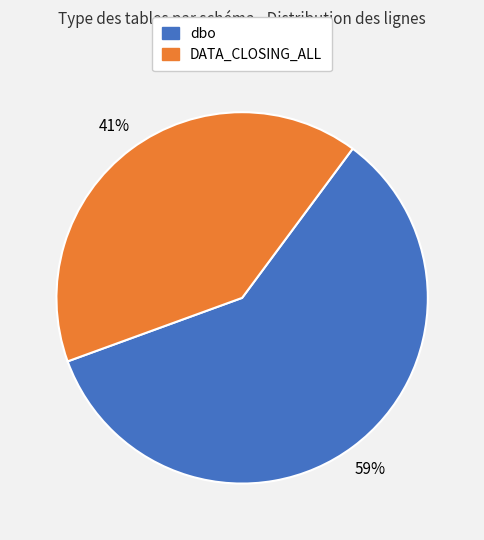

How many segments does this pie chart have?

2